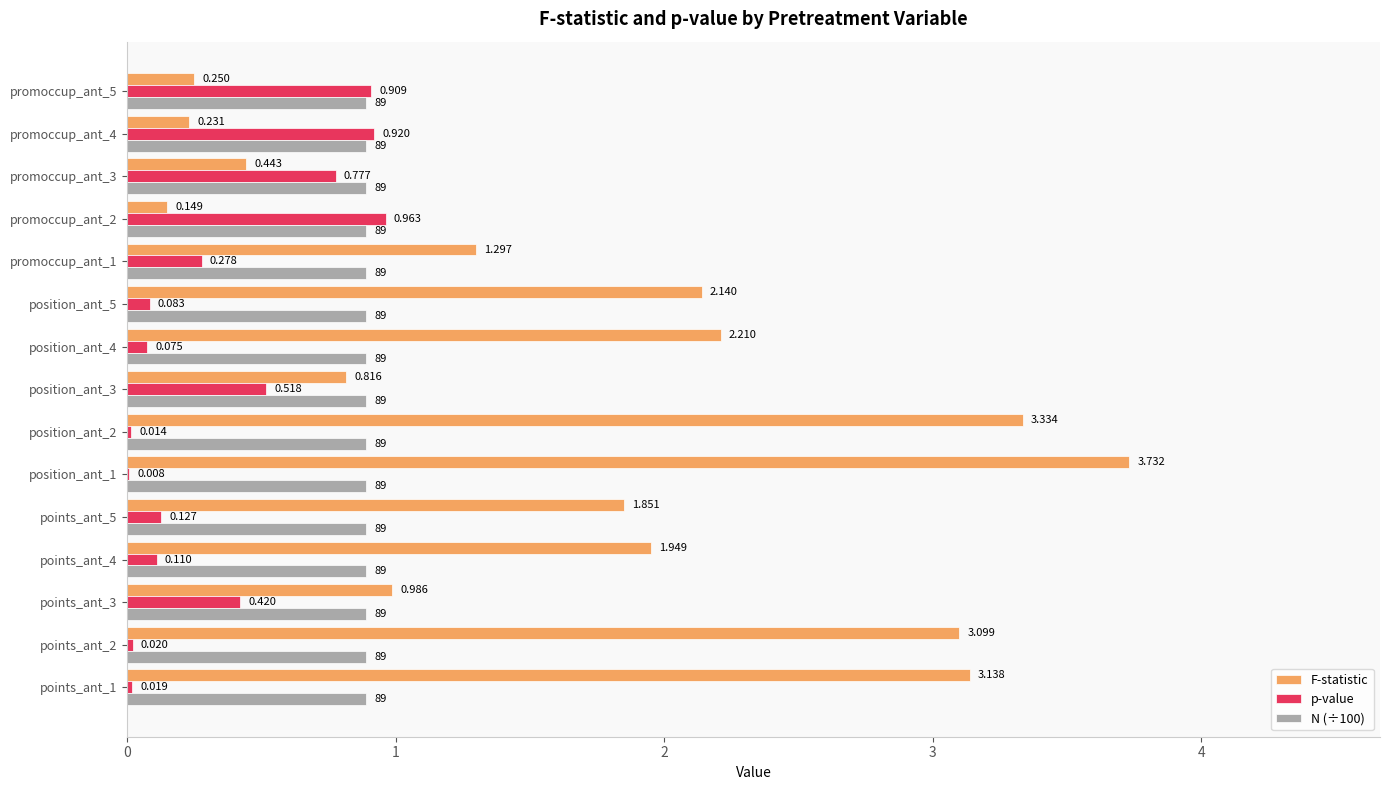

Is the value of F-statistic at promoccup_ant_3 greater than the value of N (÷100) at position_ant_3?

No